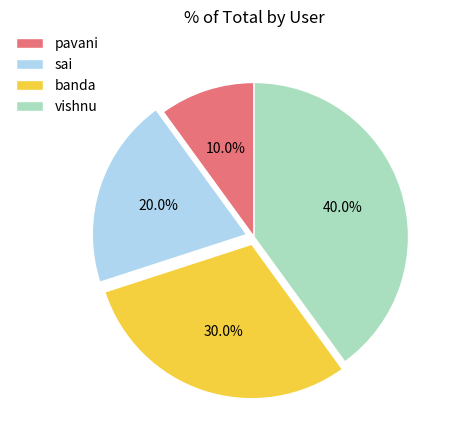

How much of the chart is everything except banda?

70.0%